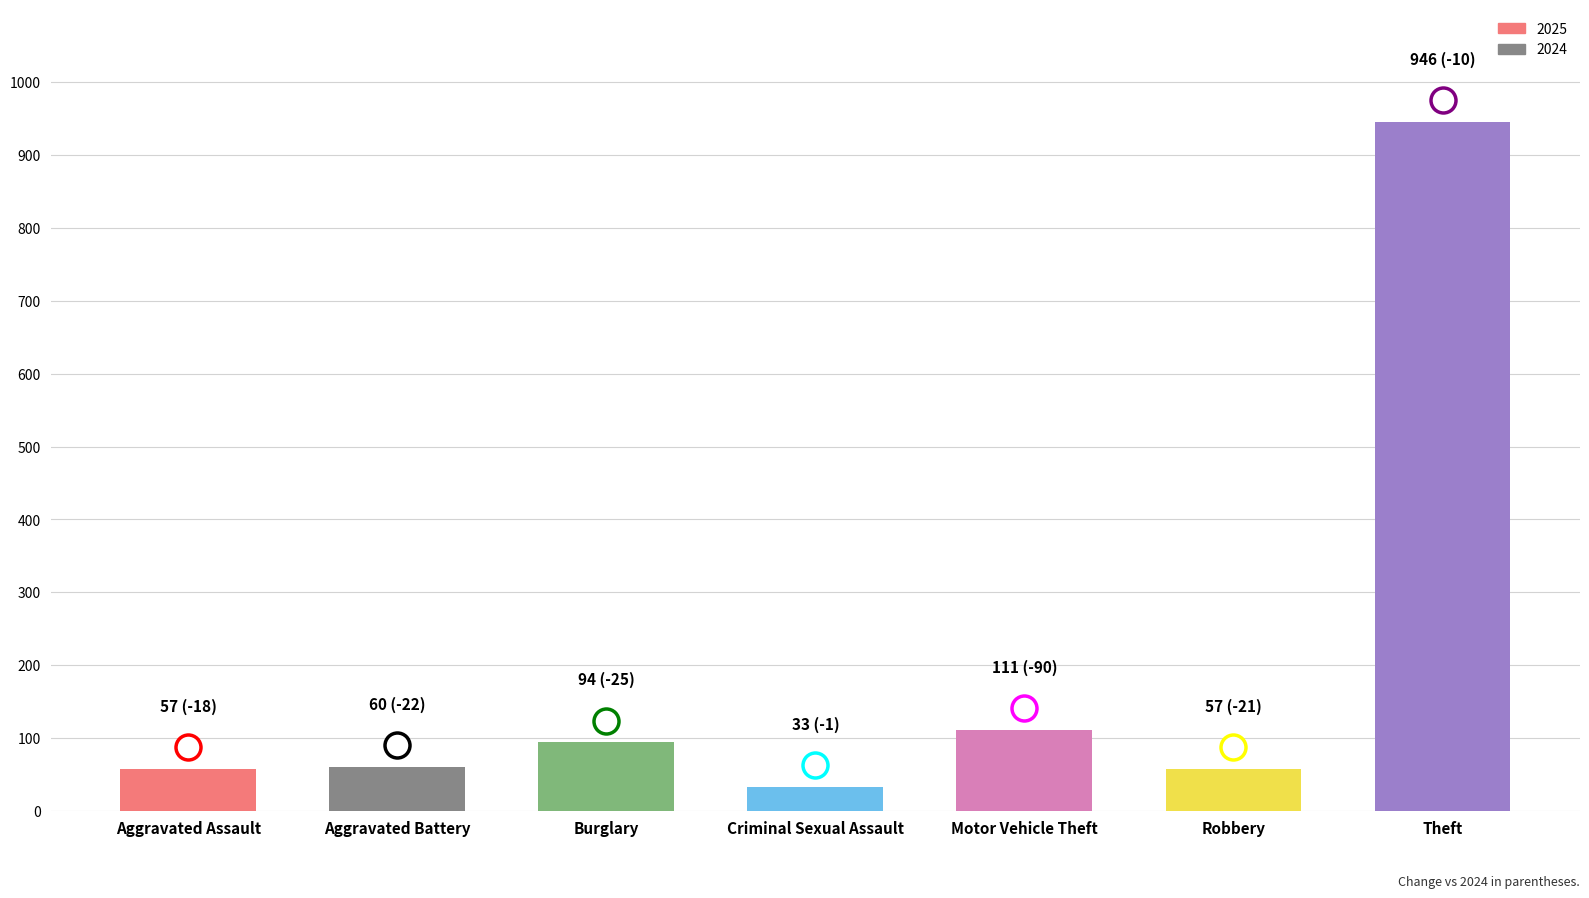

How many bars are there in total?

7